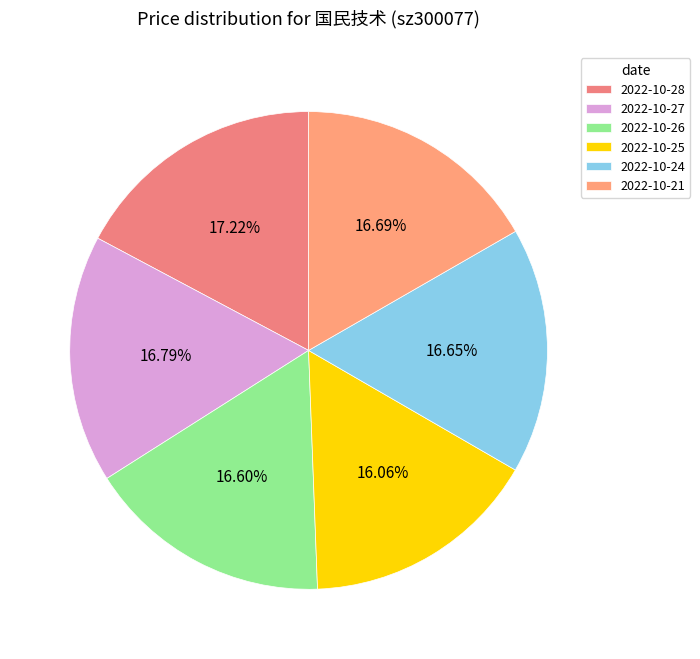

True or false: 2022-10-21 accounts for 17% of the total.

True